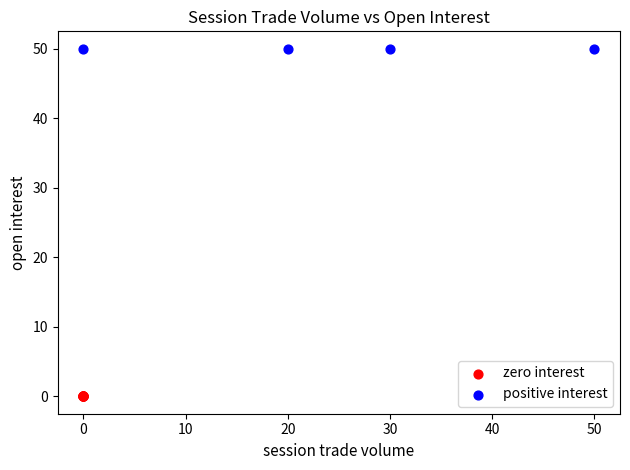

Which series contains the lowest Y value?

zero interest